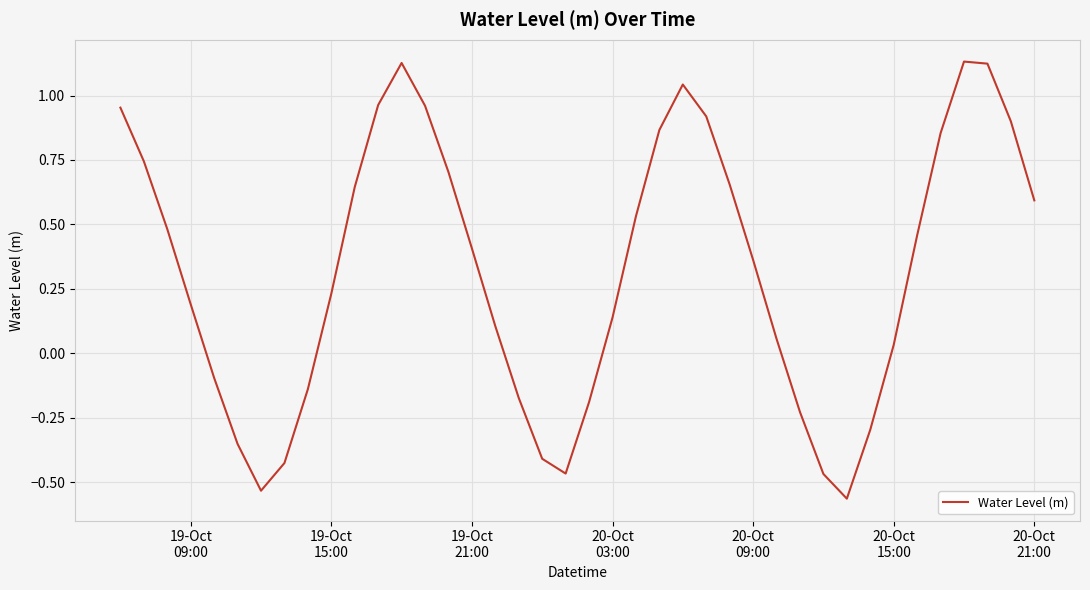

What is the maximum value shown in the chart?

1.1